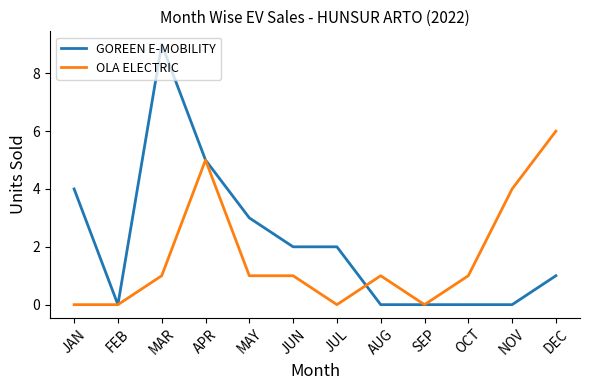

What position from the left is APR?

4